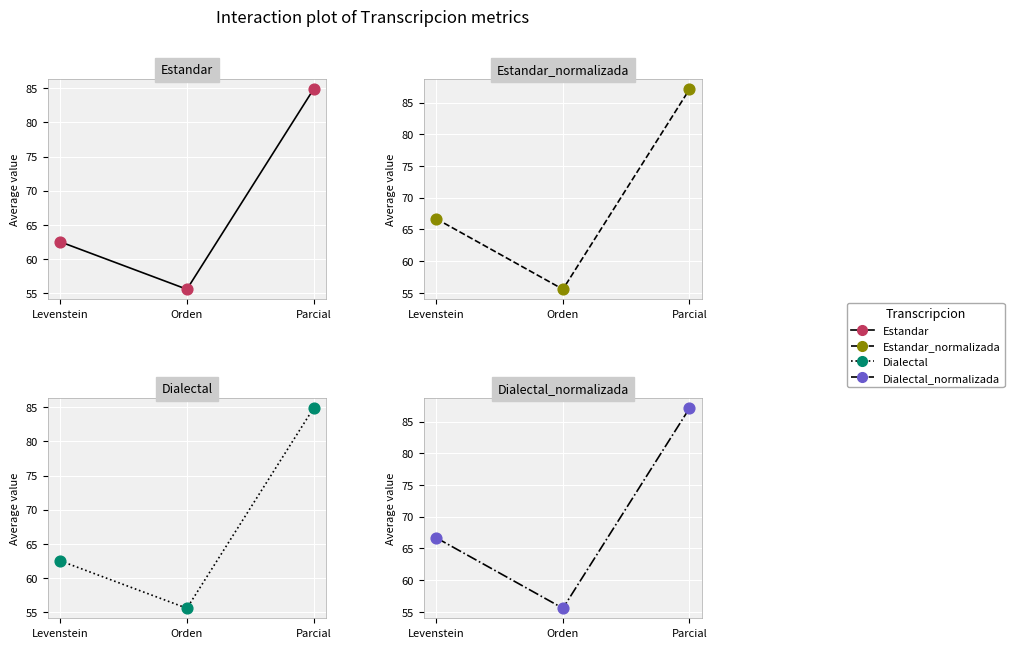

At which category is the sum across all series the highest?

Parcial